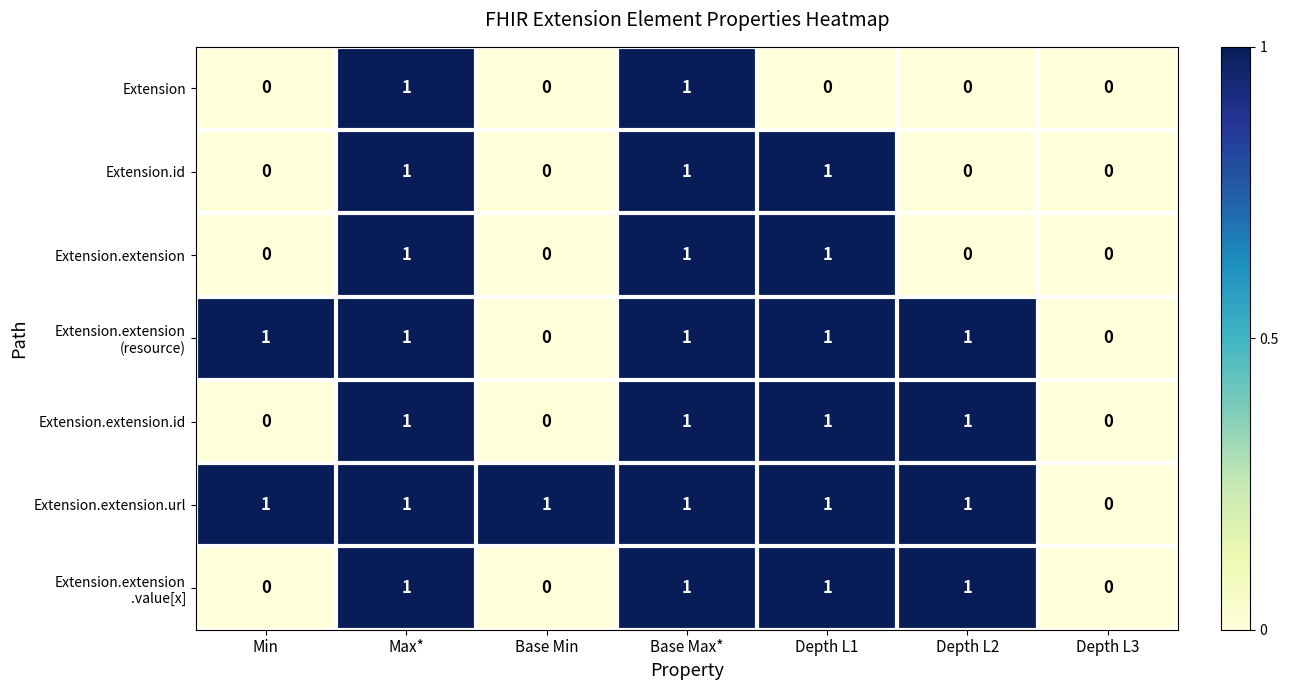

Count the number of data series in this chart.

7